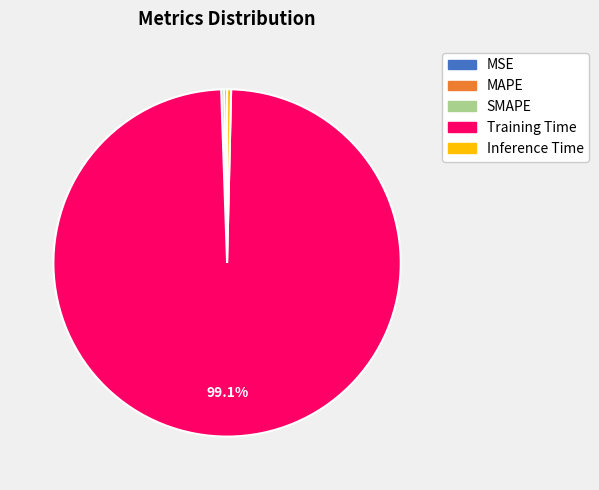

Which category accounts for the majority?

Training Time